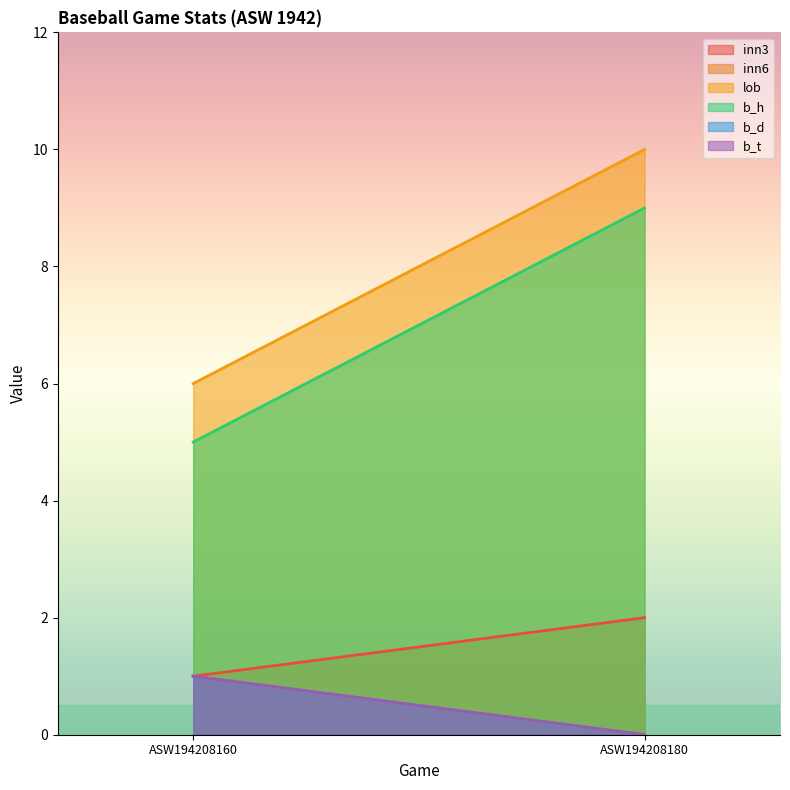

How many lines are shown in the chart?

6